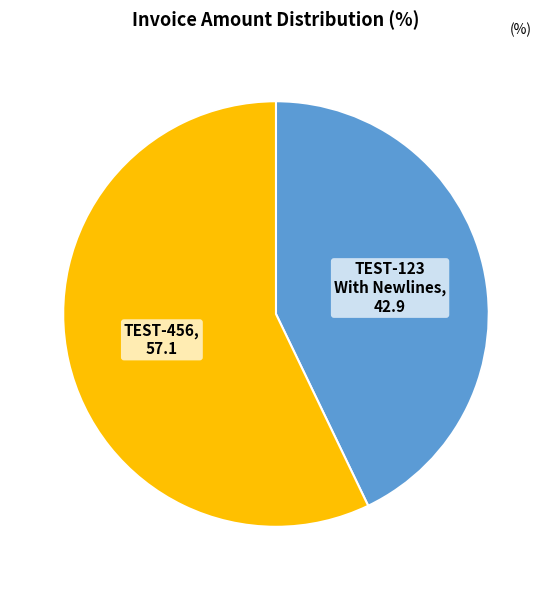

The TEST-123 With Newlines slice represents 56% of the pie. True or false?

False